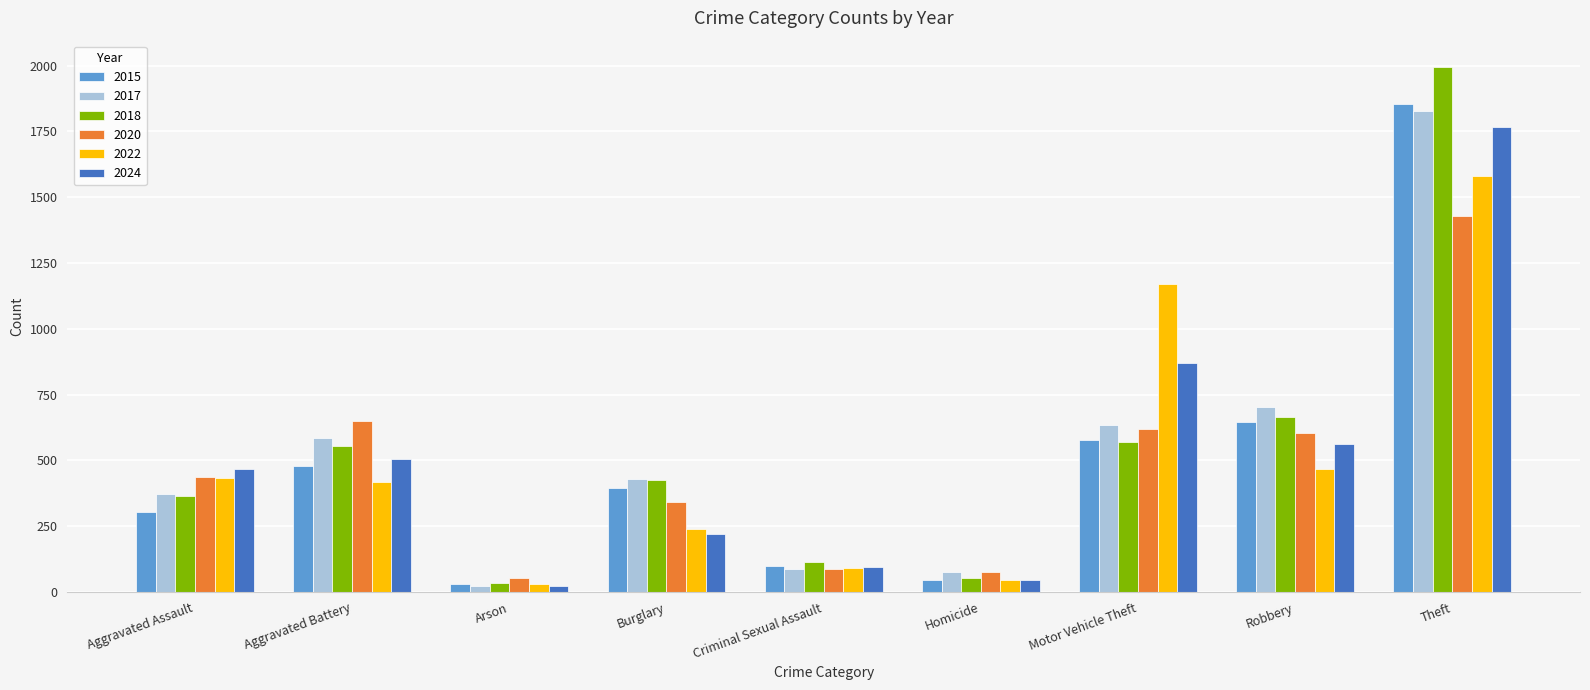

How many groups of bars are there?

9